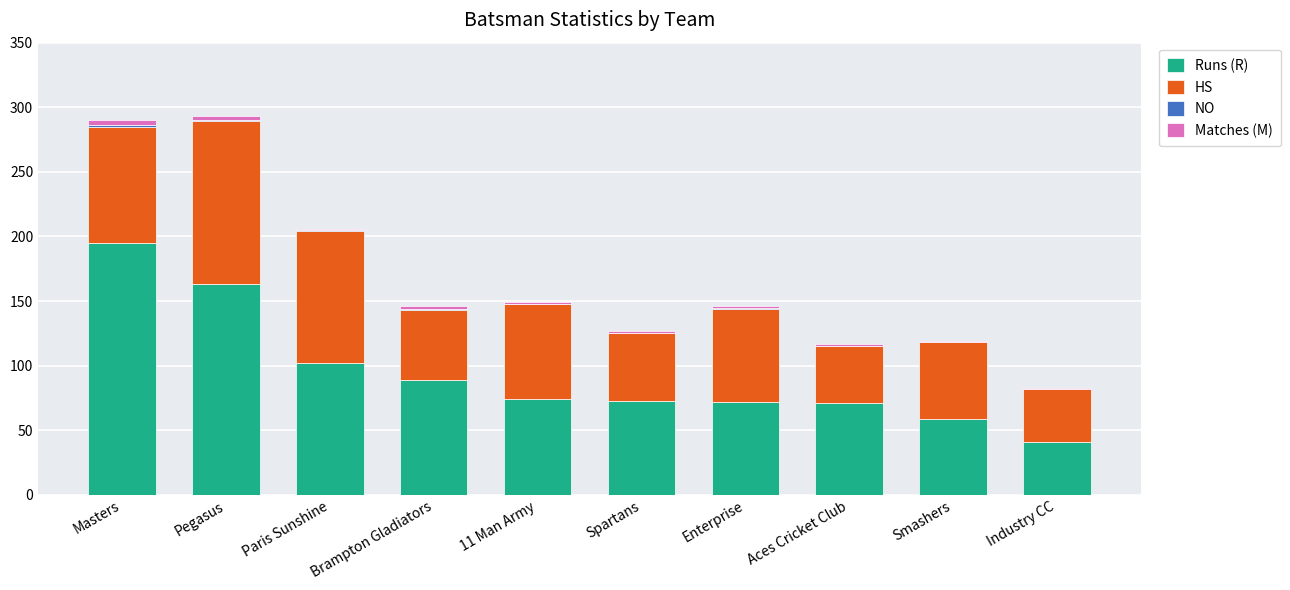

At which label does Runs (R) reach its peak?

Masters